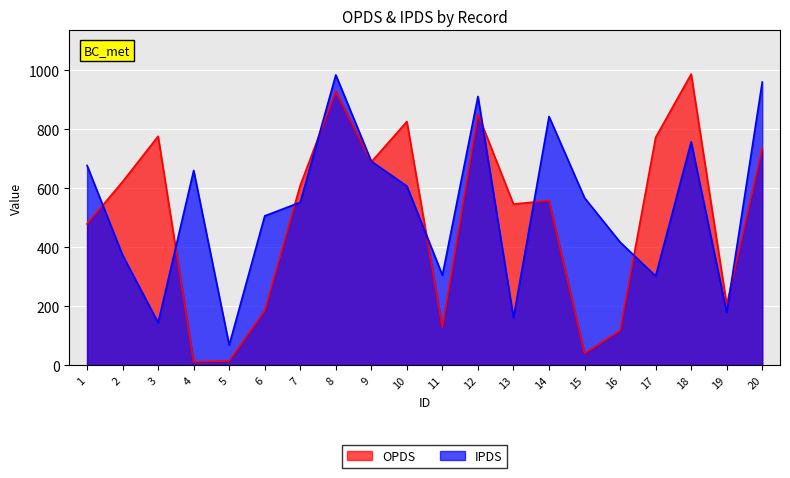

What is the sum of all OPDS values?

10080